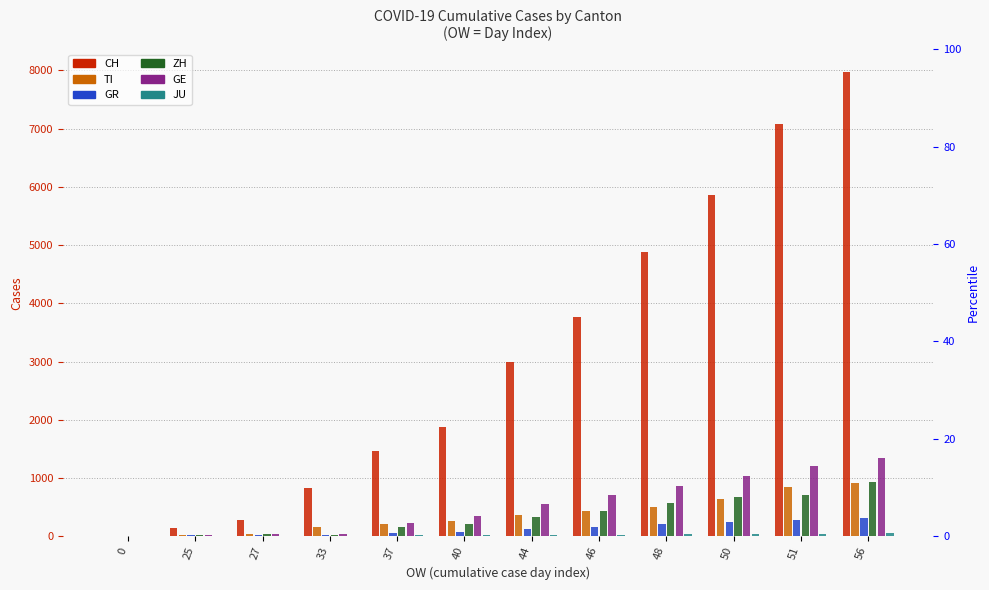

True or false: GR has a value of 311 at 56.

True